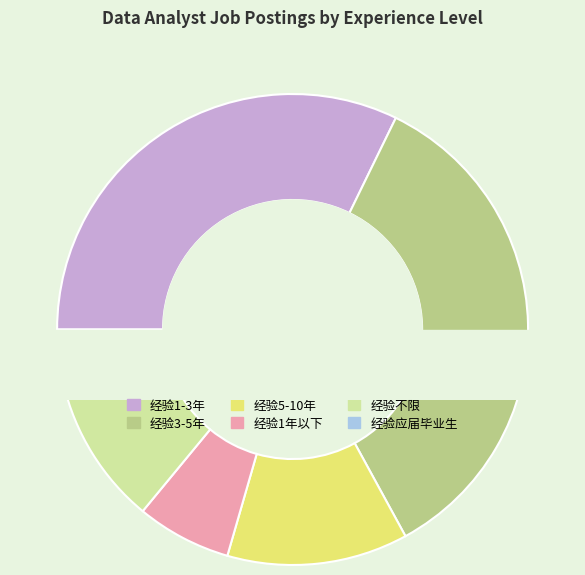

Do 经验不限 and 经验应届毕业生 together represent more than half of the pie?

No